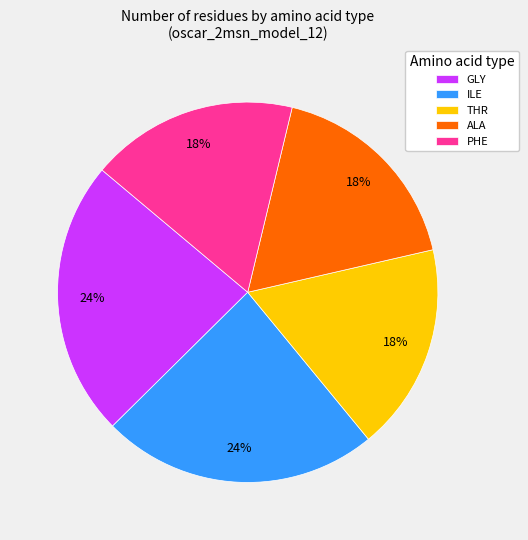

To the nearest percent, what is the average slice percentage?

20%